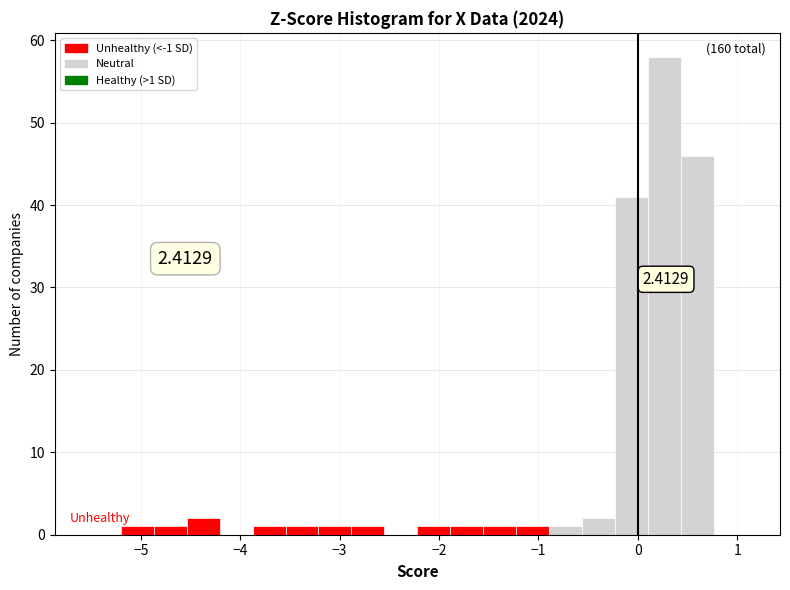

Around what value on the x-axis is the tallest bar? Give the approximate position of its centre, as read against the axis.

0.3